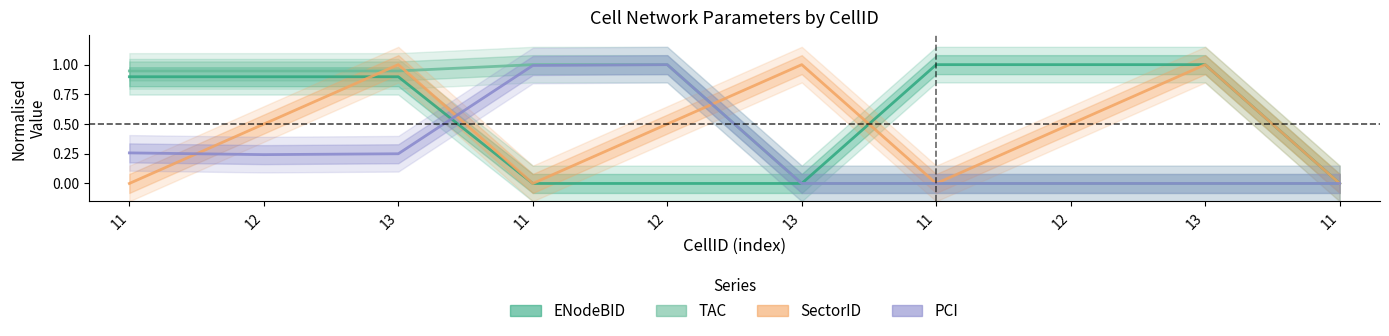

The TAC series shows 0.0 at 11. True or false?

True